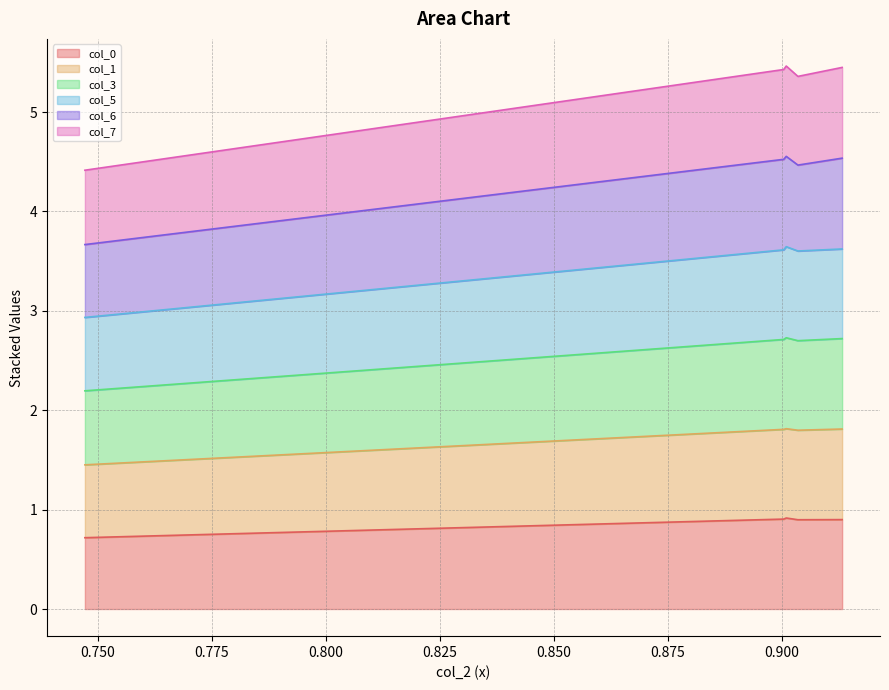

The col_5 series shows 4.8 at Row 3. True or false?

False